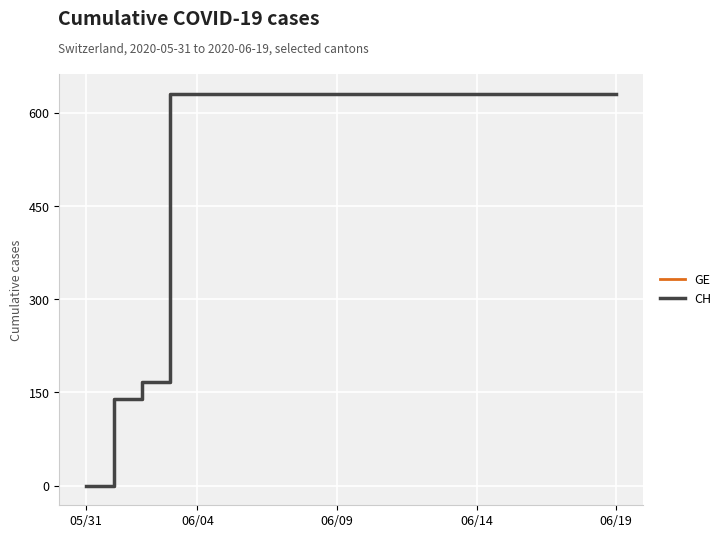

True or false: CH and GE intersect in this chart.

False